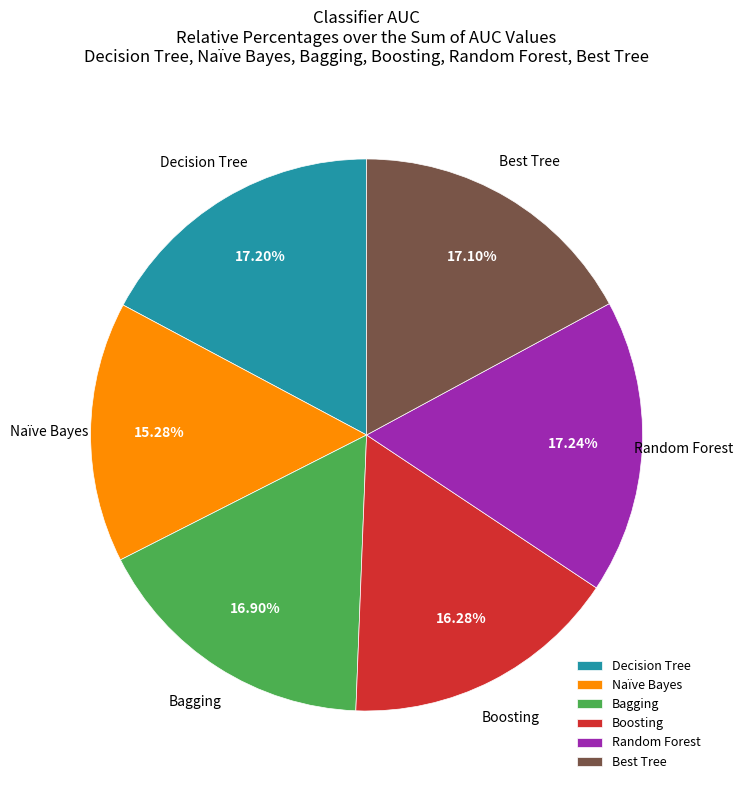

To the nearest percent, what is the average slice percentage?

17%